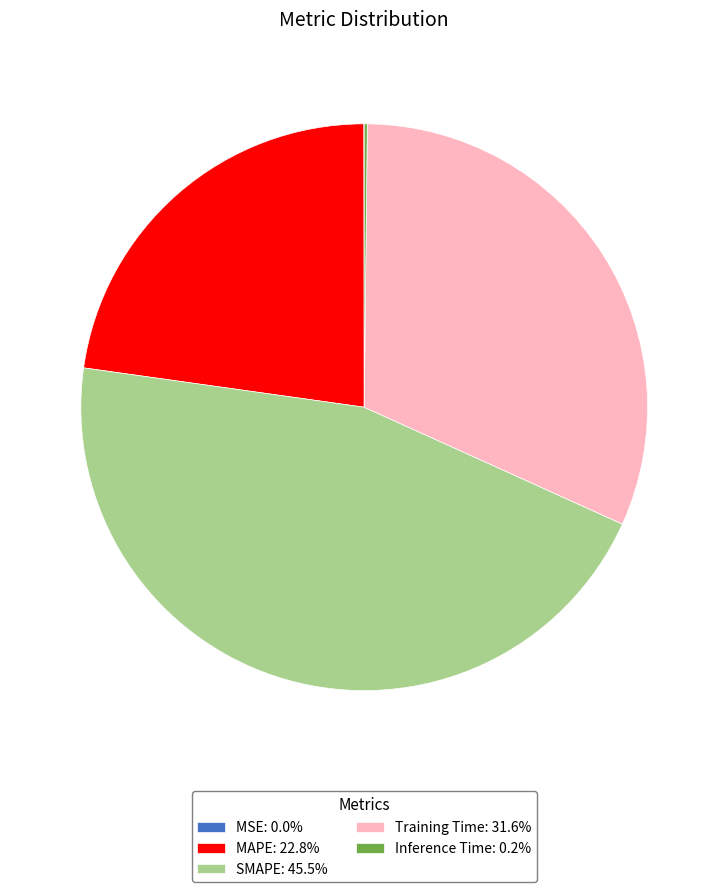

Does MAPE: 22.8% account for over 50% of the chart?

No